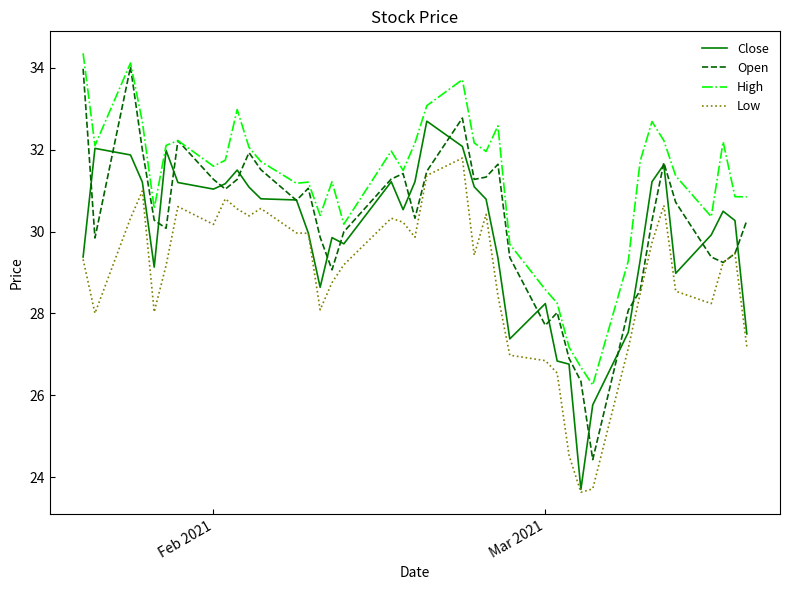

Which series has the largest range (max minus min)?

Open